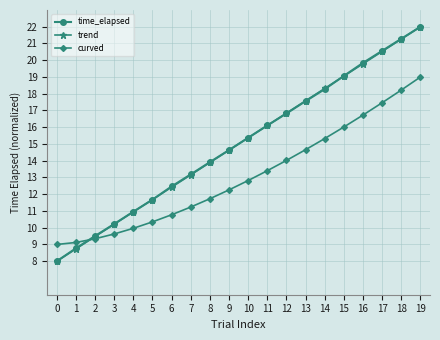

Where does the trend series first go above 15?

10